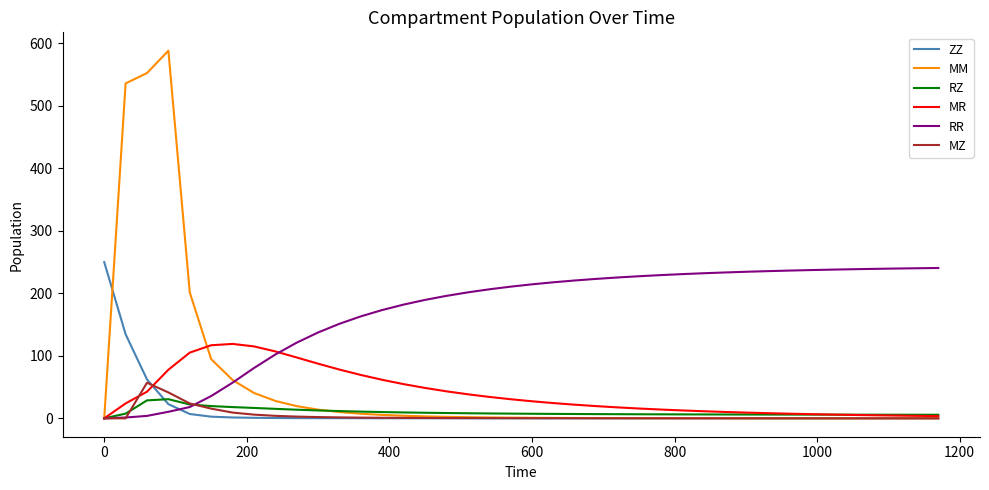

Which series has the largest total across all categories?

RR